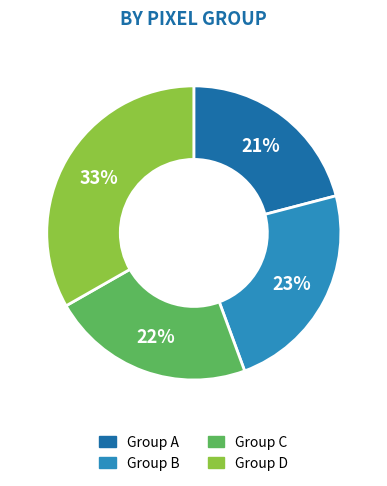

Is there a majority slice in this chart?

No